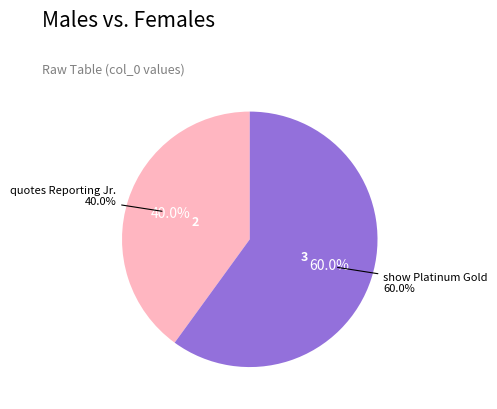

Which slice represents more than half of the pie?

show Platinum Gold